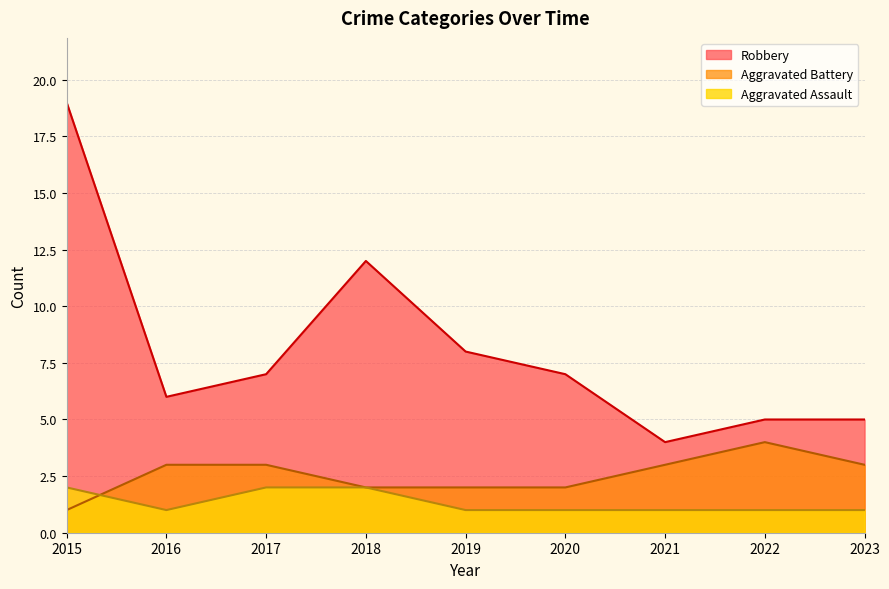

What is the minimum value for Aggravated Battery?

1